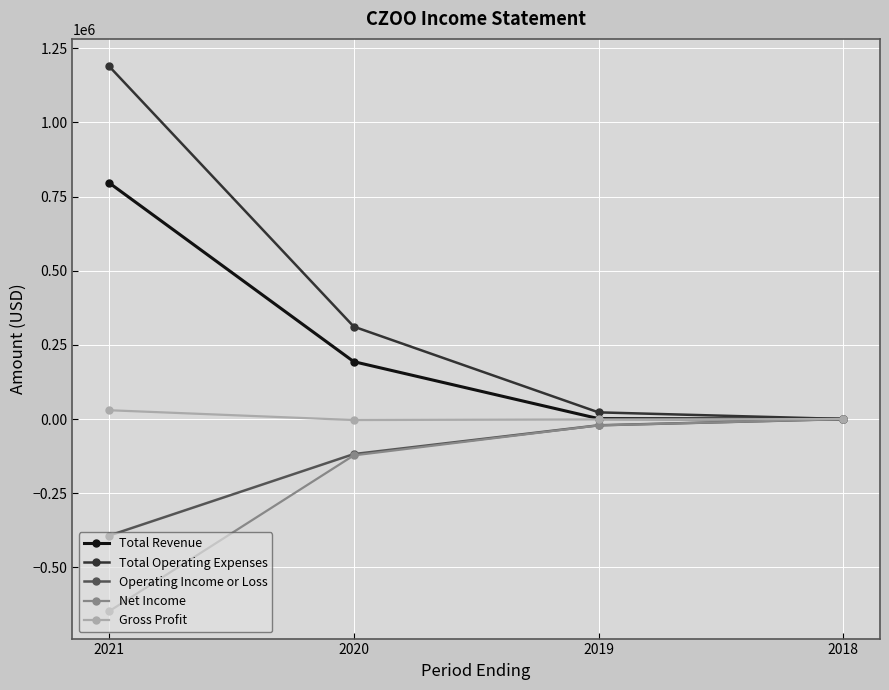

How many data points does each series have?

4